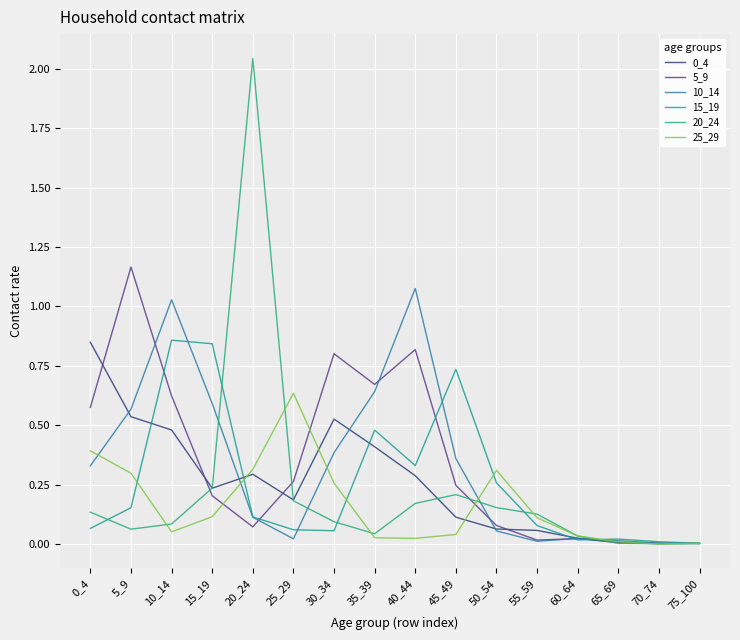

True or false: 10_14 has more than 0 interior local peaks.

True